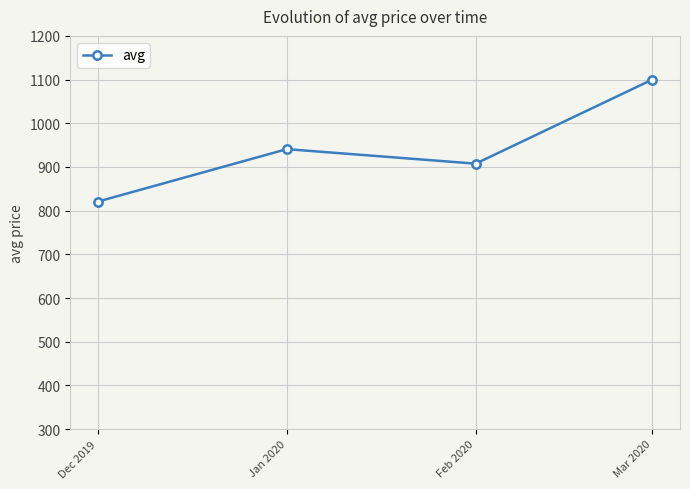

How many lines are shown in the chart?

1